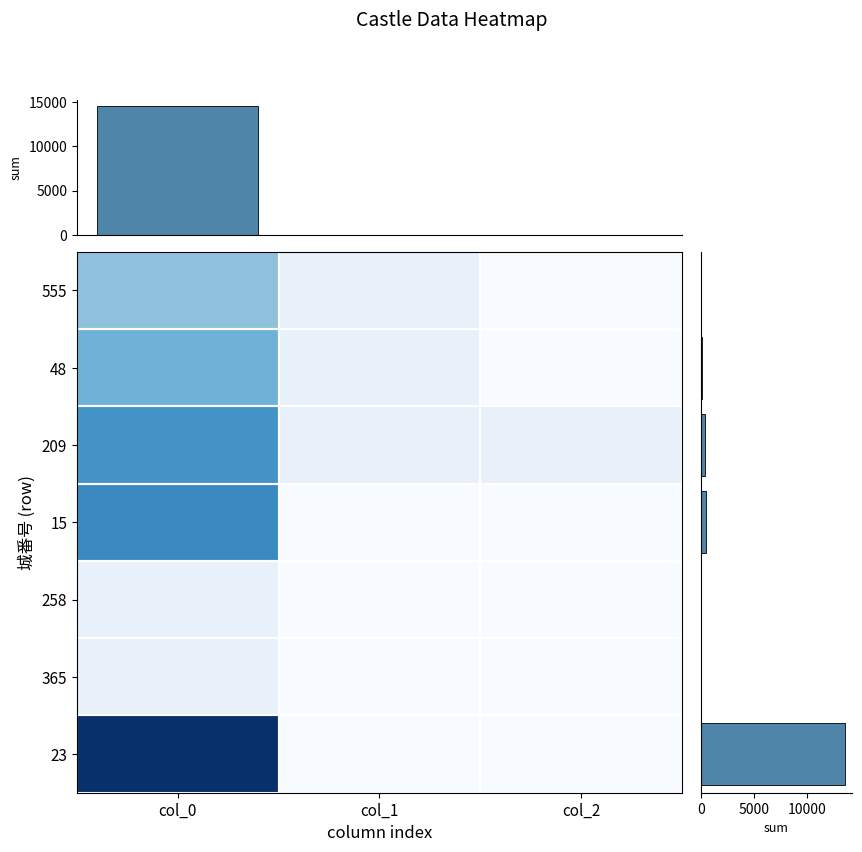

What value does the 209 series have at col_2?

0.7